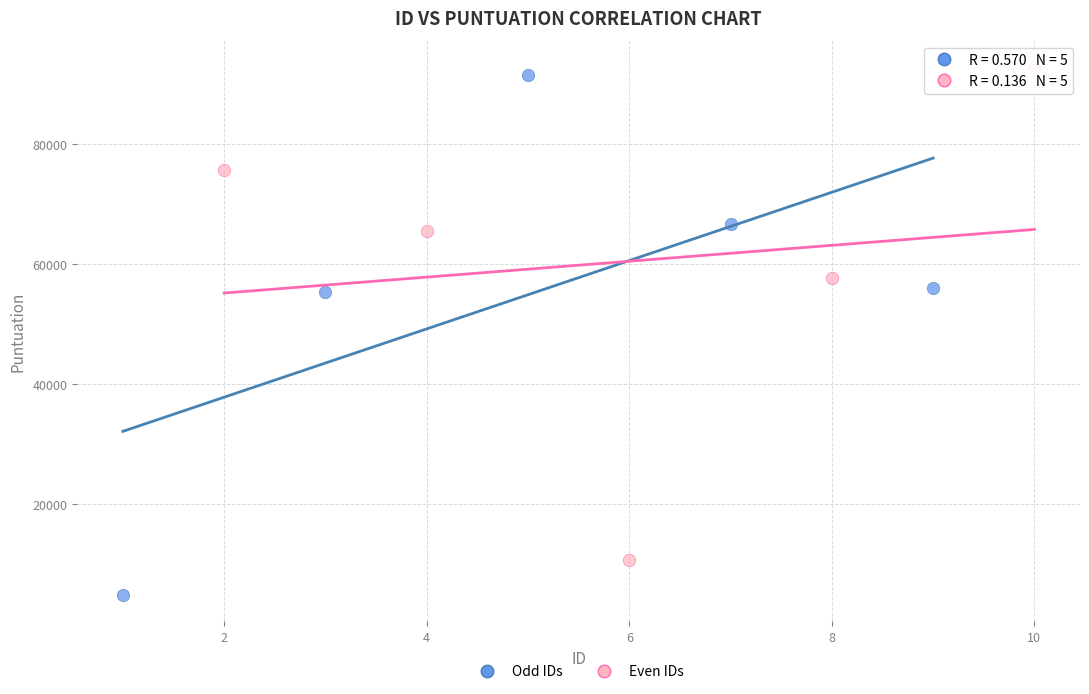

Which series reaches the minimum Y coordinate?

Odd IDs